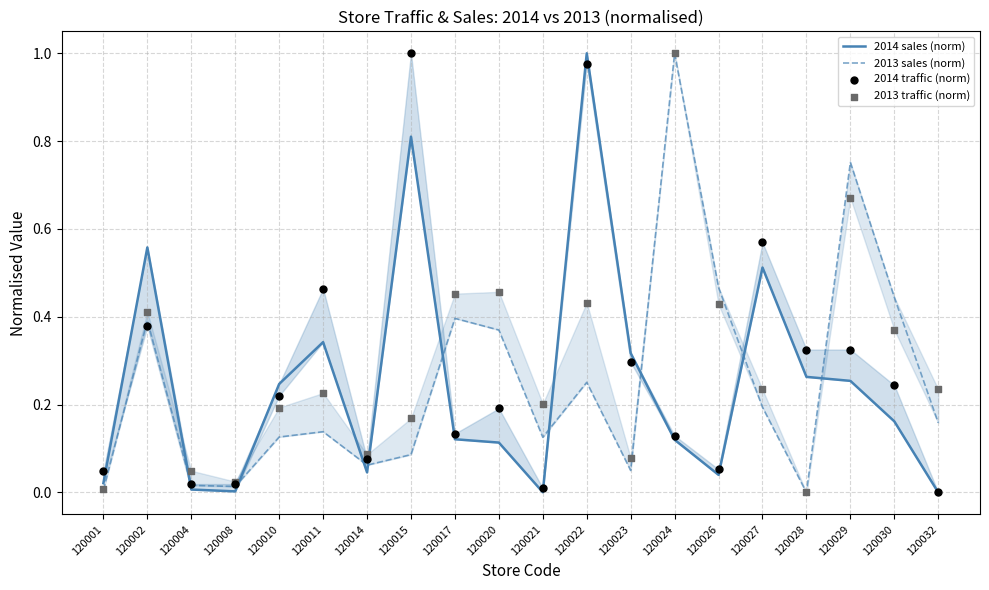

Which series contains the lowest Y value?

2014 sales (norm)